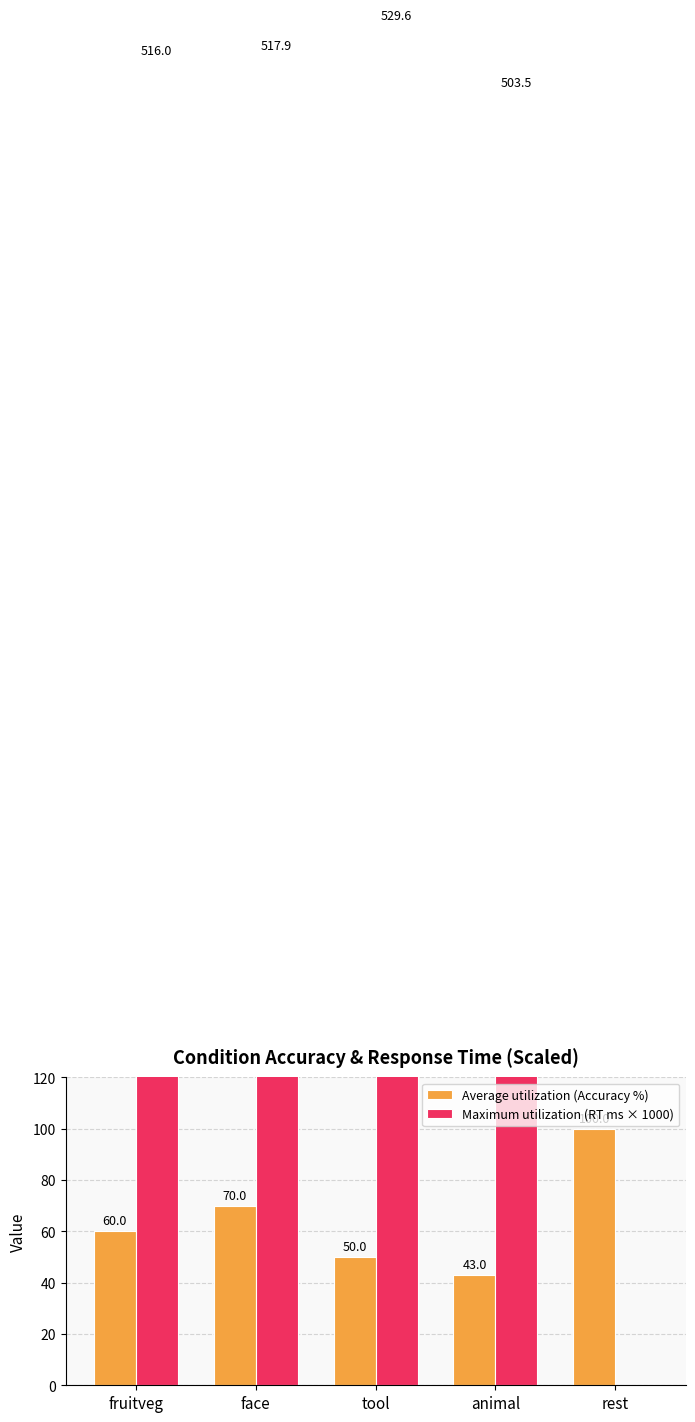

Reading right to left, list all the values displayed in this chart.

Average utilization (Accuracy %): 100.0	43.0	50.0	70.0	60.0
Maximum utilization (RT ms × 1000): 0.0	503.5	529.6	517.9	516.0